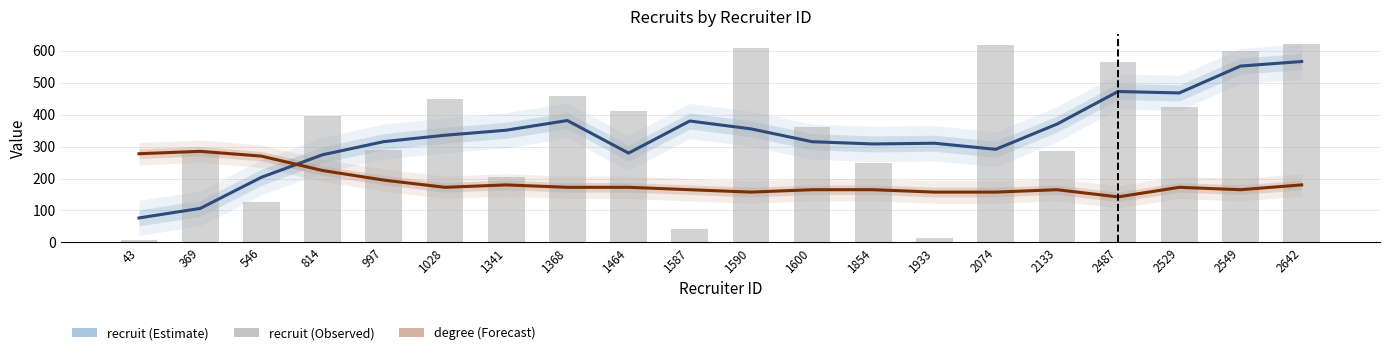

Reading right to left, transcribe all the data shown in this chart.

recruit (smooth): 565.8	551.5	467.5	472.0	370.0	291.2	310.2	308.0	315.0	355.2	379.8	279.5	381.2	351.0	335.2	315.2	274.2	203.8	106.5	76.8
degree (scaled): 180.0	165.0	172.5	142.5	165.0	157.5	157.5	165.0	165.0	157.5	165.0	172.5	172.5	180.0	172.5	195.0	225.0	270.0	285.0	277.5
recruit (bars): 621.0	598.0	423.0	564.0	285.0	616.0	15.0	249.0	361.0	607.0	43.0	410.0	459.0	206.0	450.0	289.0	396.0	126.0	286.0	7.0